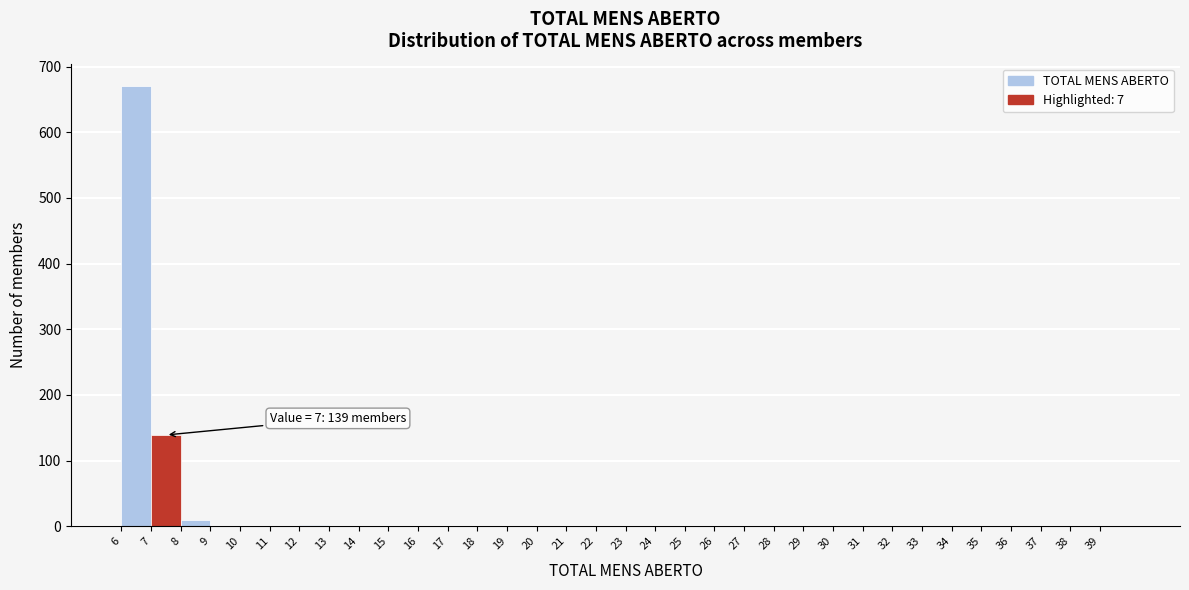

Which range on the x-axis has the tallest bar?

6 to 7